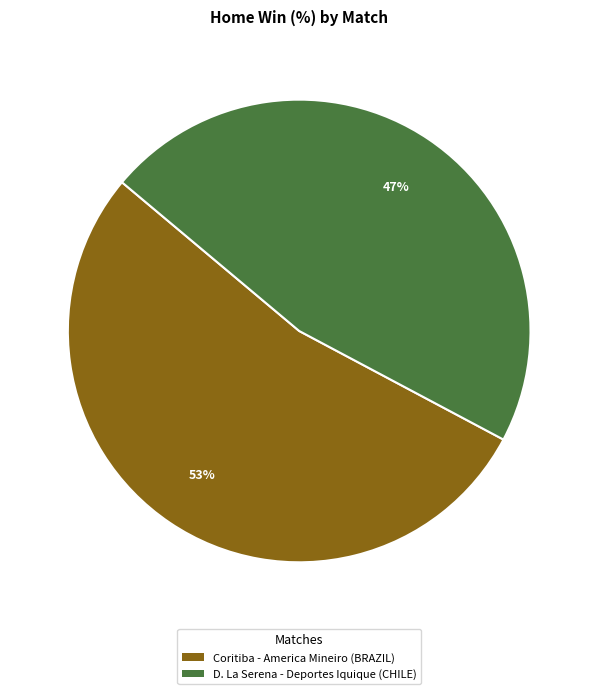

Which slice is the smallest?

D. La Serena - Deportes Iquique (CHILE)